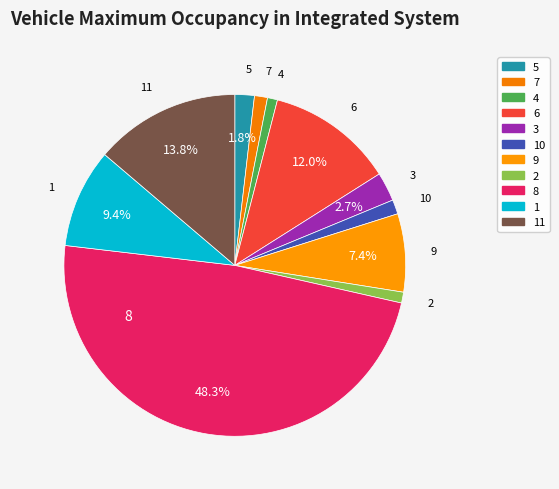

How many segments does this pie chart have?

11